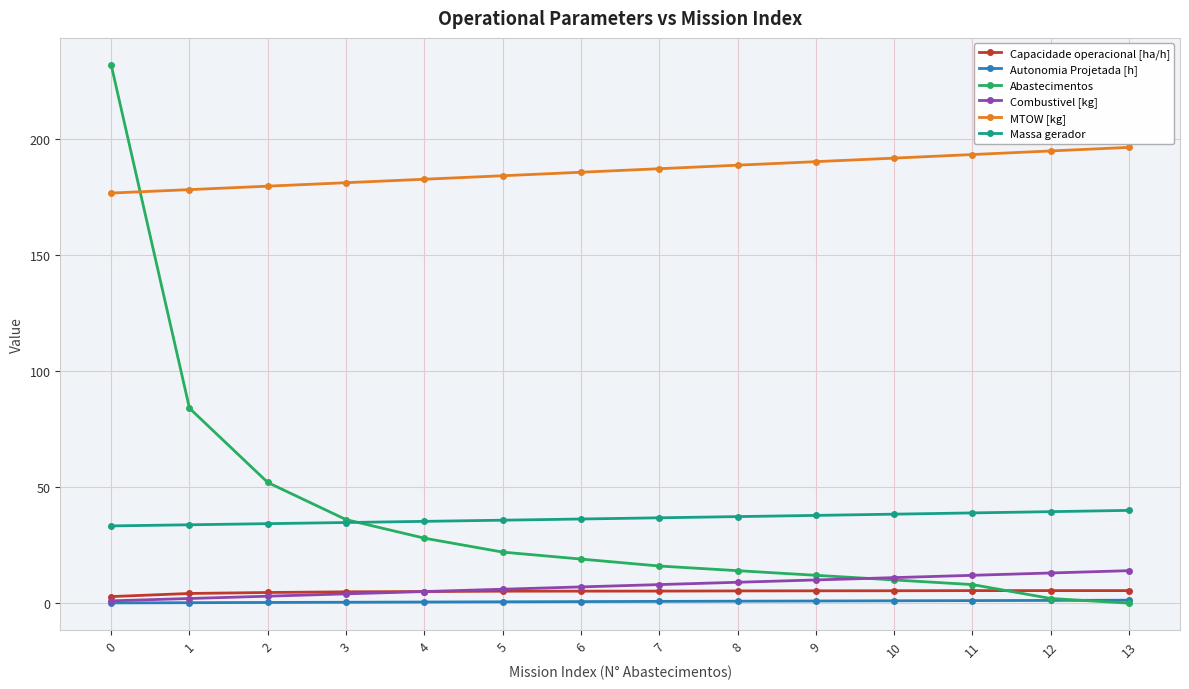

After their last crossing, which series has the higher values: Abastecimentos or Massa gerador?

Massa gerador